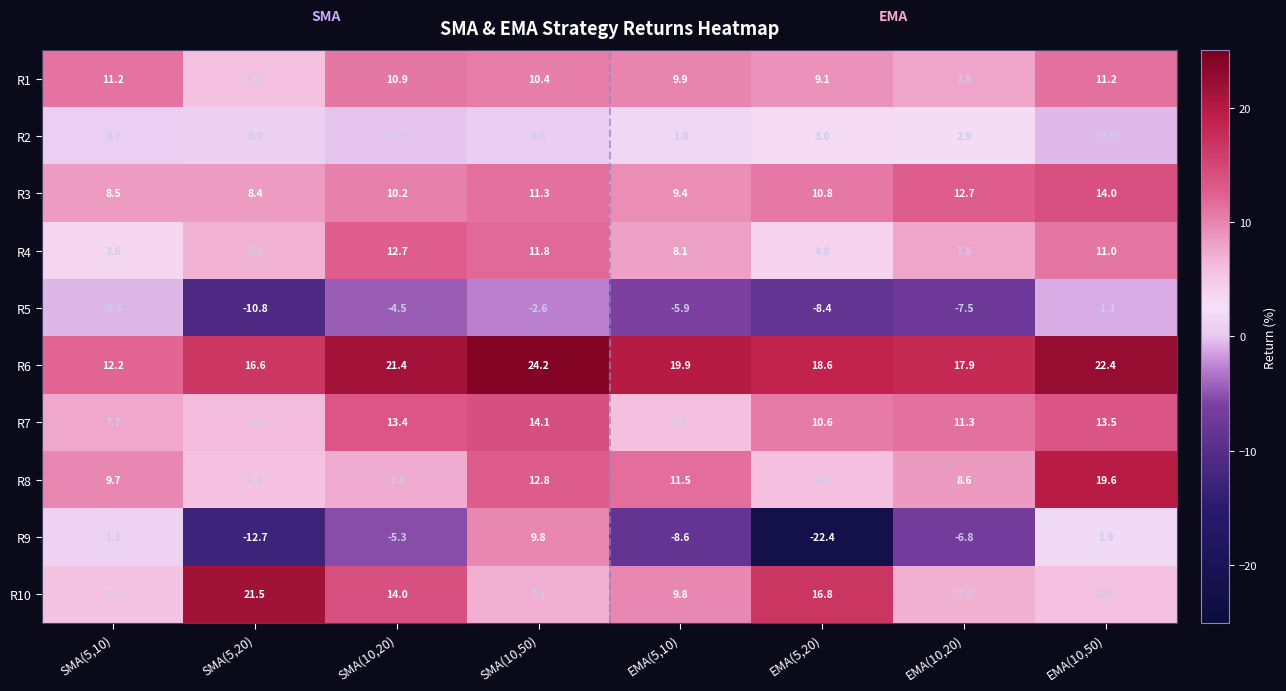

Which category has the highest value across all series?

SMA(10,50)